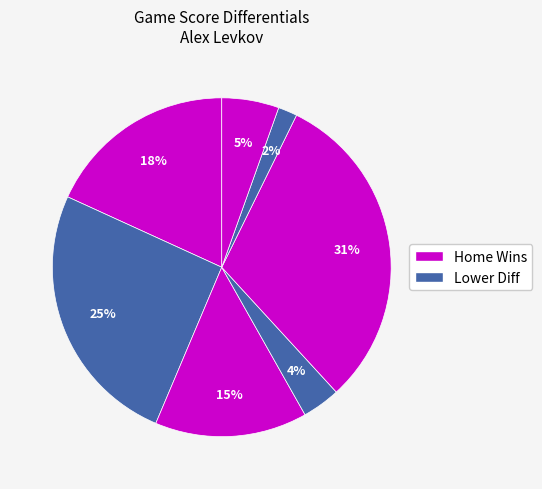

How many slices are in this pie chart?

7